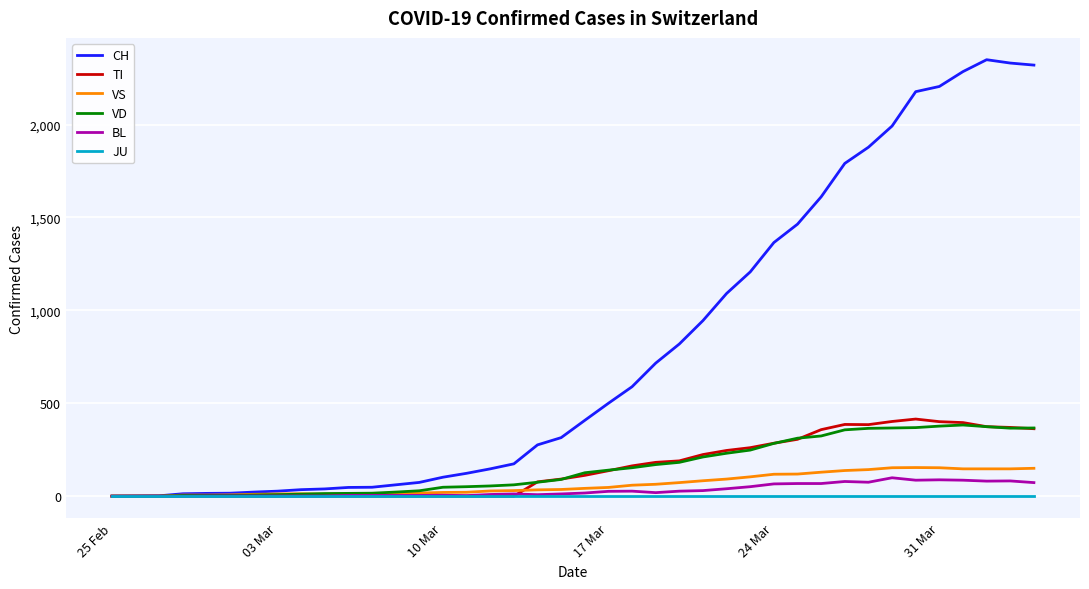

Which series has the largest total across all categories?

CH